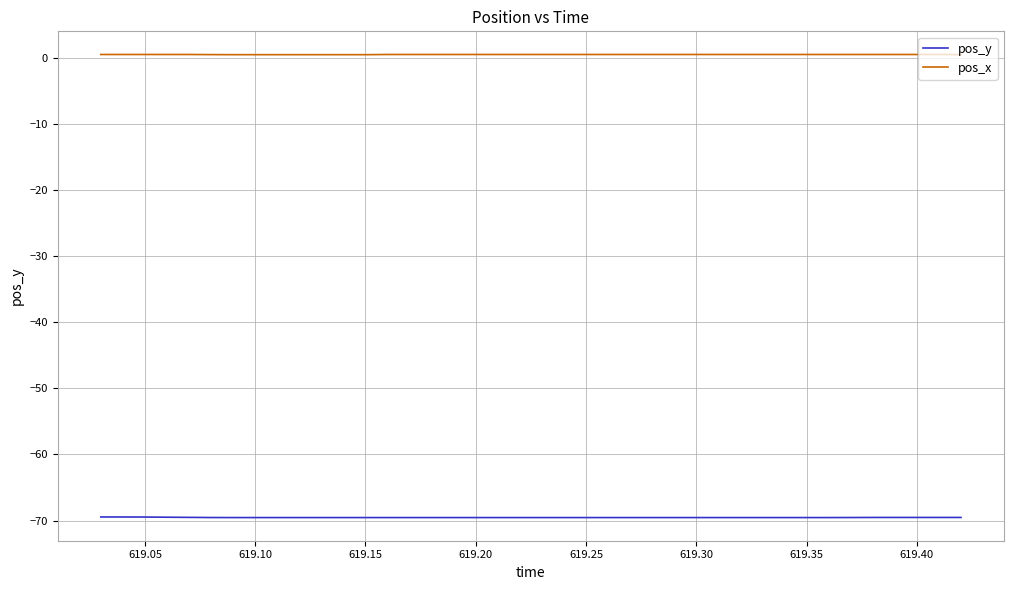

Which series has the largest total across all categories?

pos_x